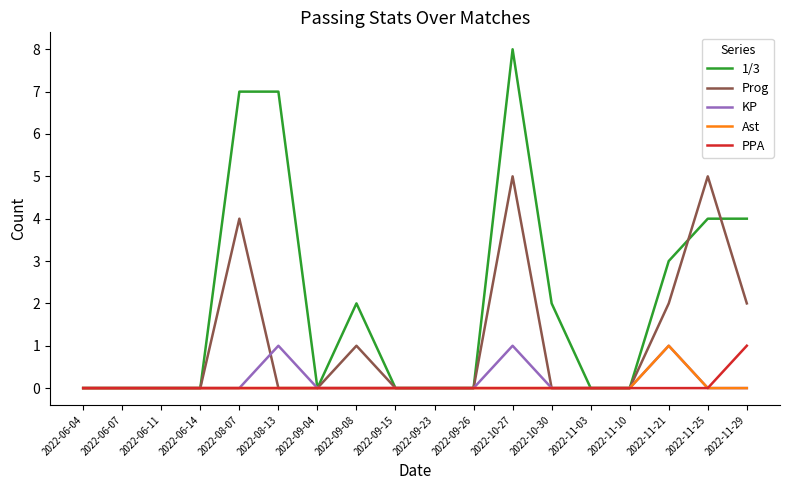

What position from the left is 2022-09-08?

8